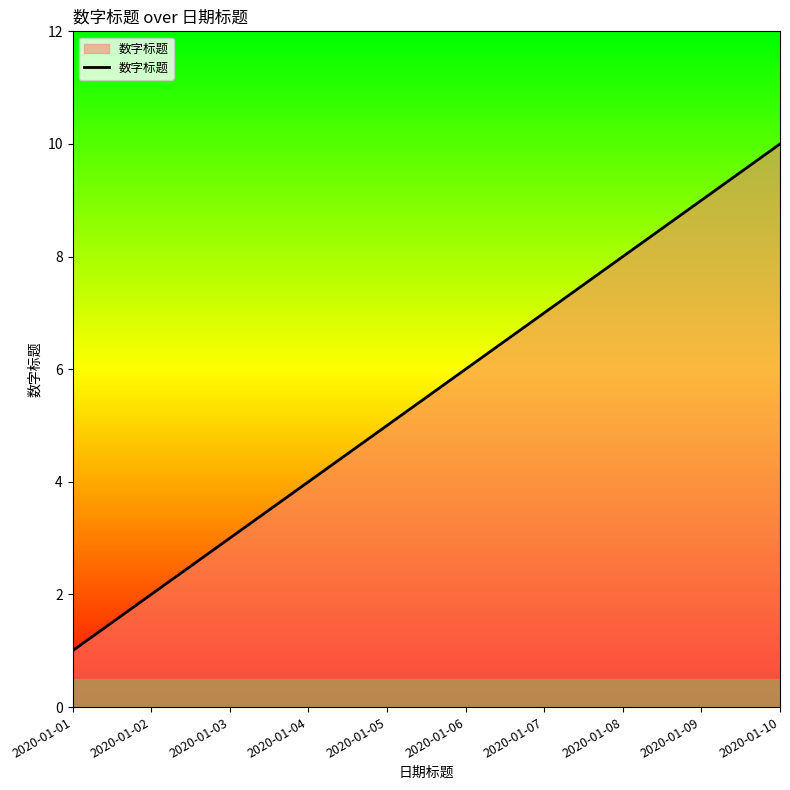

Count the number of data series in this chart.

1